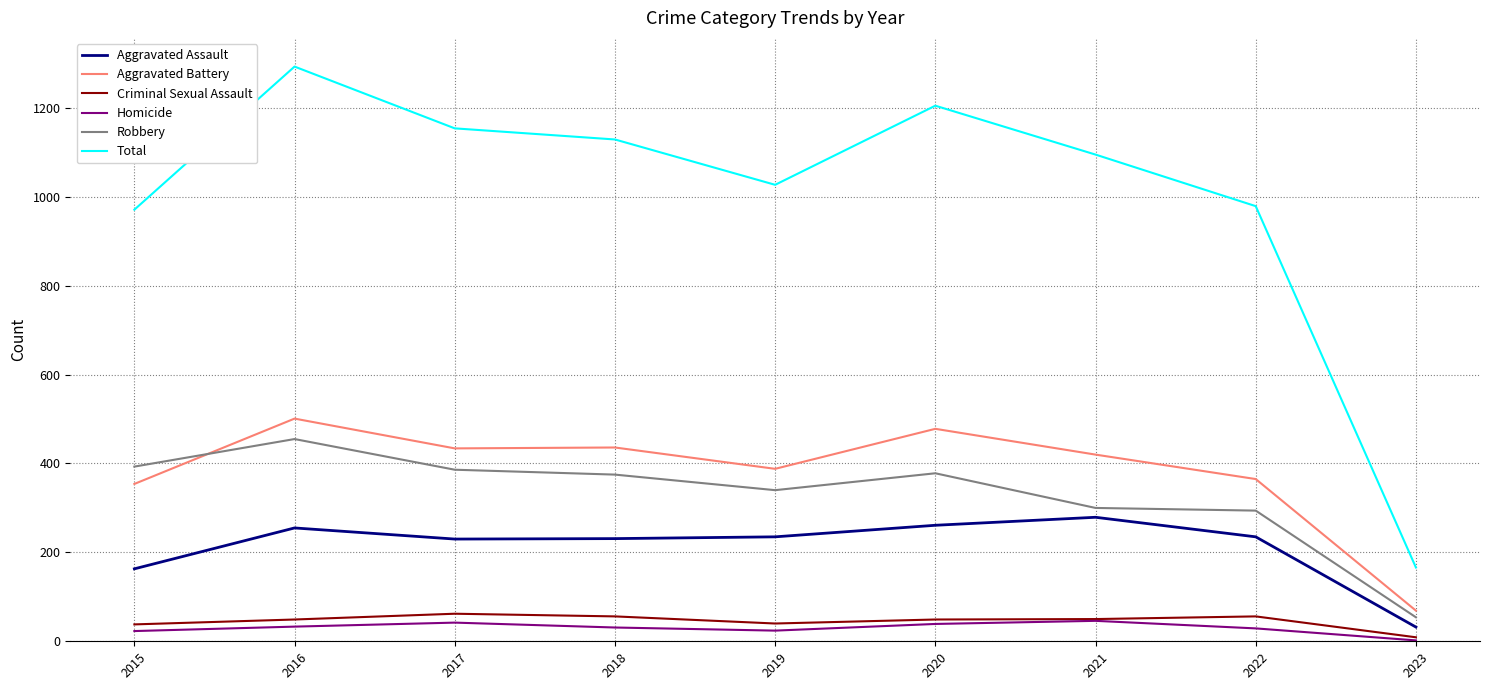

The Aggravated Battery series shows 420 at 2021. True or false?

True